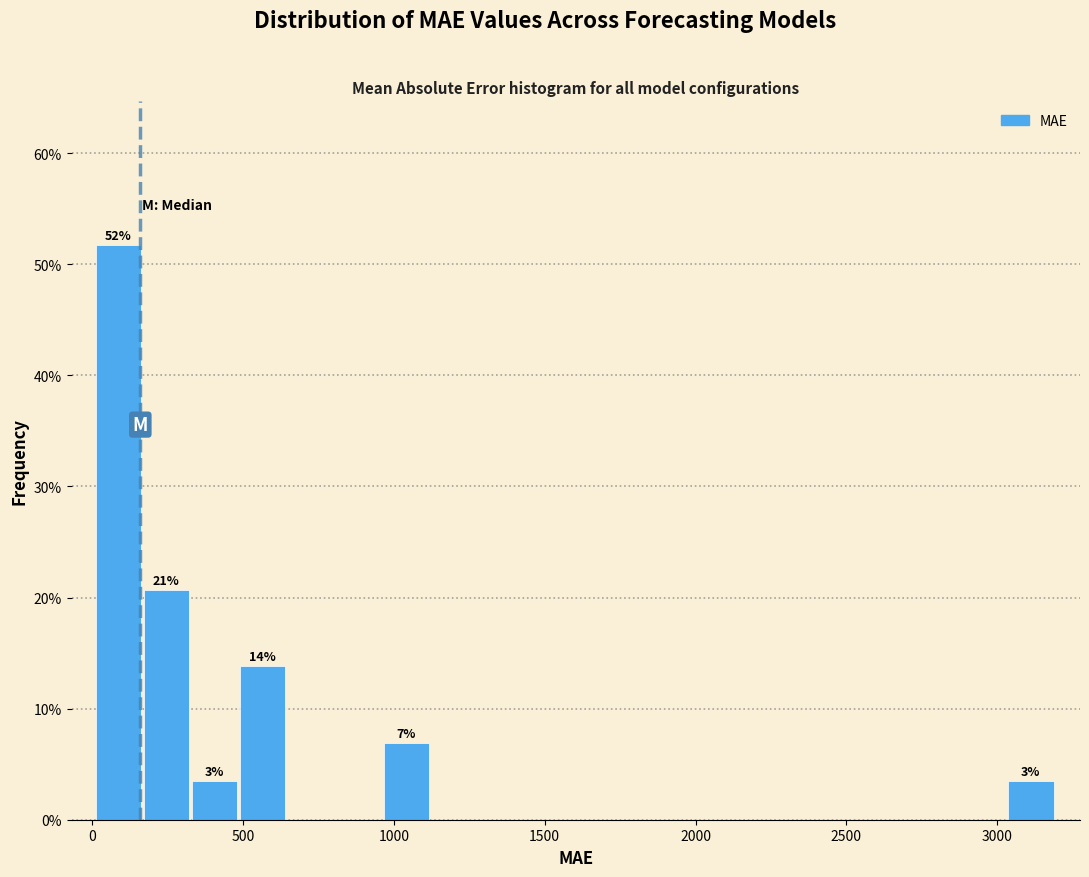

Around what value on the x-axis is the tallest bar? Give the approximate position of its centre, as read against the axis.

100